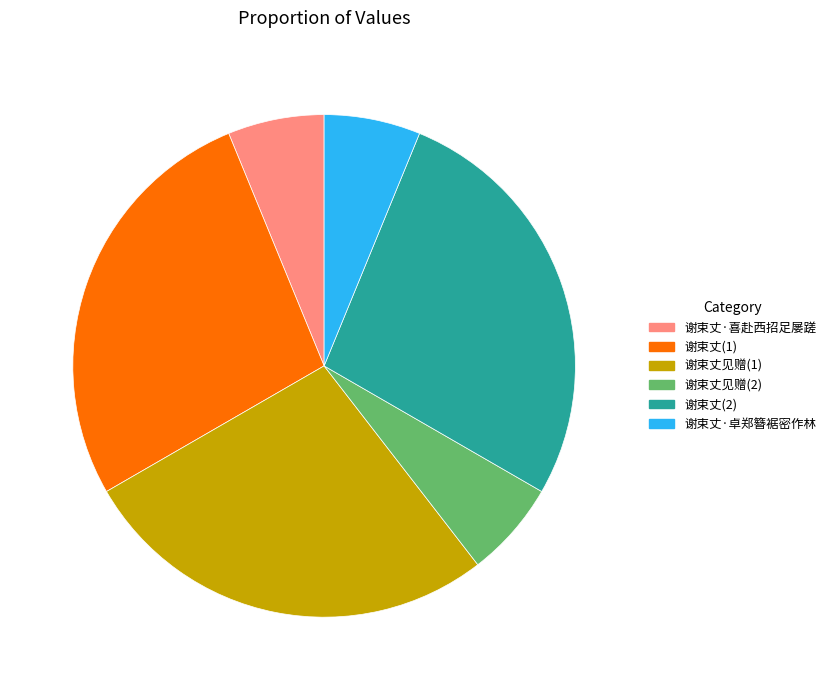

The 谢束丈见赠(2) slice represents 6% of the pie. True or false?

True